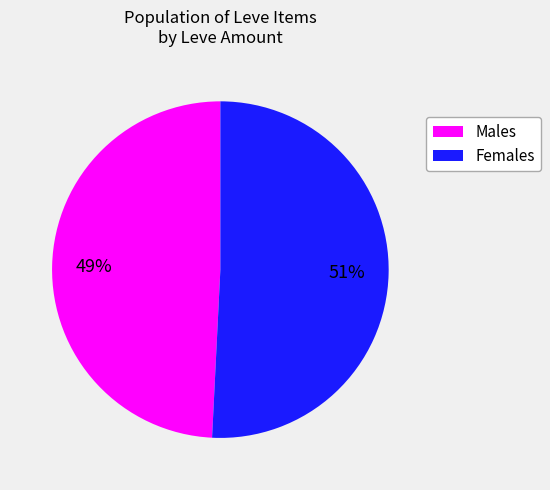

To the nearest percent, what is the average slice percentage?

50%